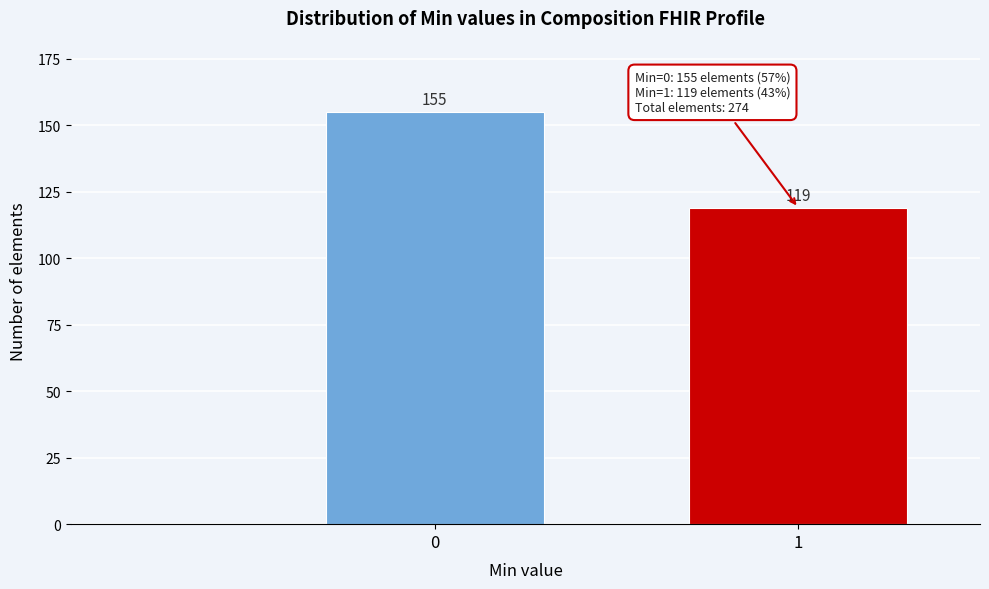

Reading left to right, transcribe all the data shown in this chart.

155	119